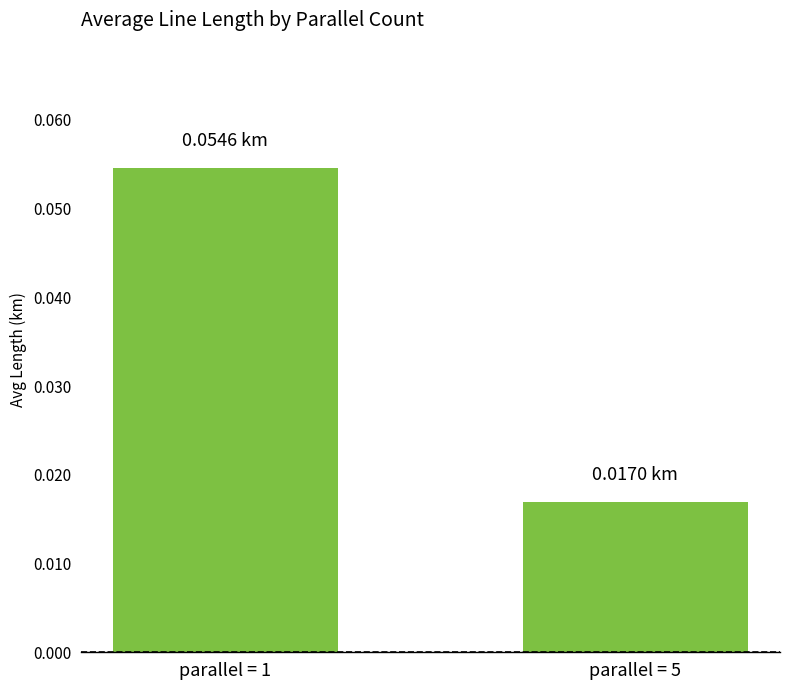

Which has a higher value, parallel = 1 or parallel = 5?

parallel = 1